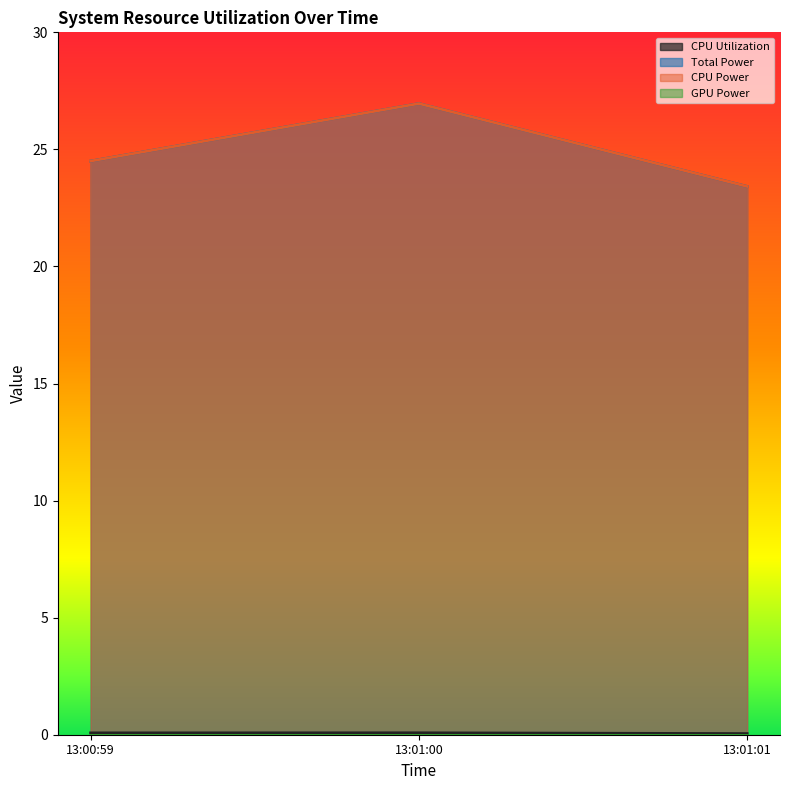

At which label is CPU Power closest to 25?

13:00:59